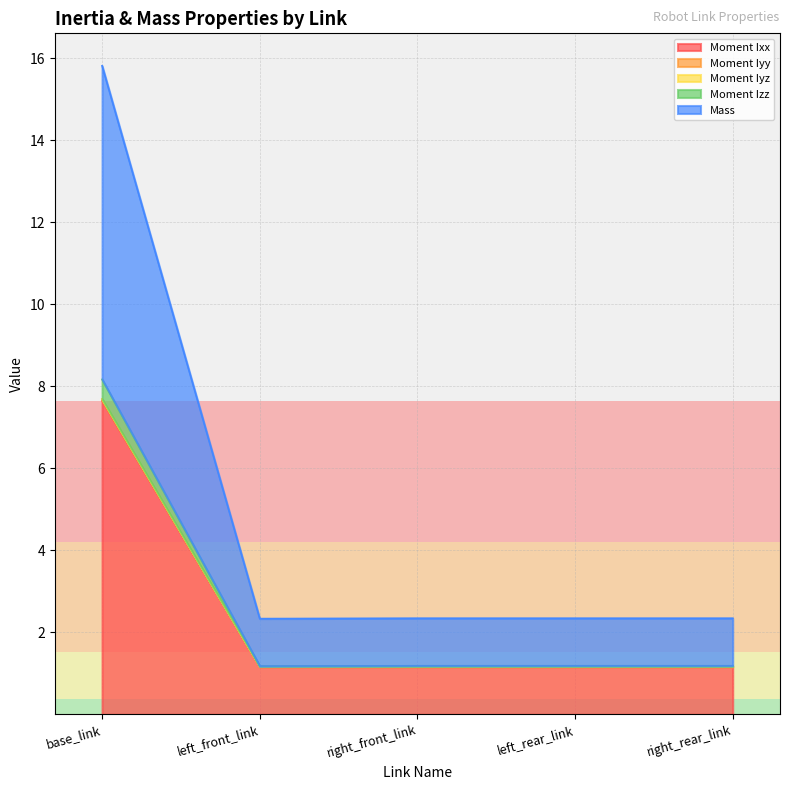

Does the chart display data point markers on the line(s)?

No